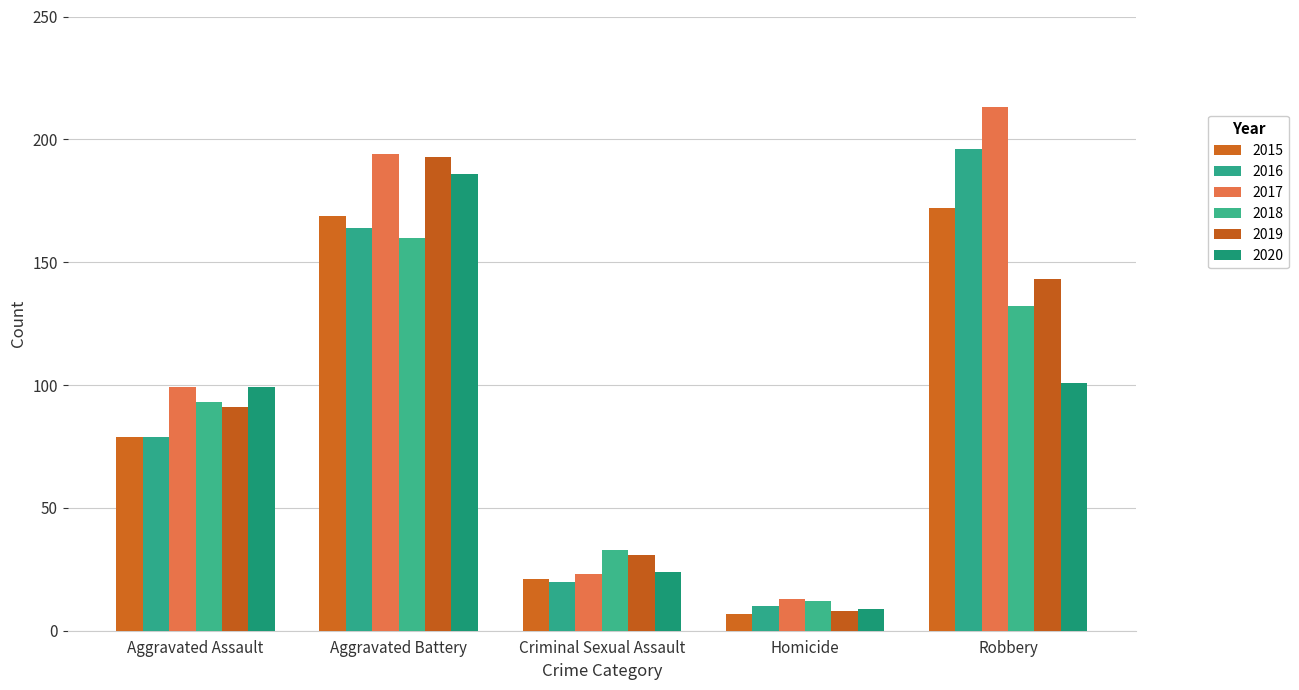

Reading right to left, extract all data points from this chart.

2015: Robbery=172	Homicide=7	Criminal Sexual Assault=21	Aggravated Battery=169	Aggravated Assault=79
2016: Robbery=196	Homicide=10	Criminal Sexual Assault=20	Aggravated Battery=164	Aggravated Assault=79
2017: Robbery=213	Homicide=13	Criminal Sexual Assault=23	Aggravated Battery=194	Aggravated Assault=99
2018: Robbery=132	Homicide=12	Criminal Sexual Assault=33	Aggravated Battery=160	Aggravated Assault=93
2019: Robbery=143	Homicide=8	Criminal Sexual Assault=31	Aggravated Battery=193	Aggravated Assault=91
2020: Robbery=101	Homicide=9	Criminal Sexual Assault=24	Aggravated Battery=186	Aggravated Assault=99